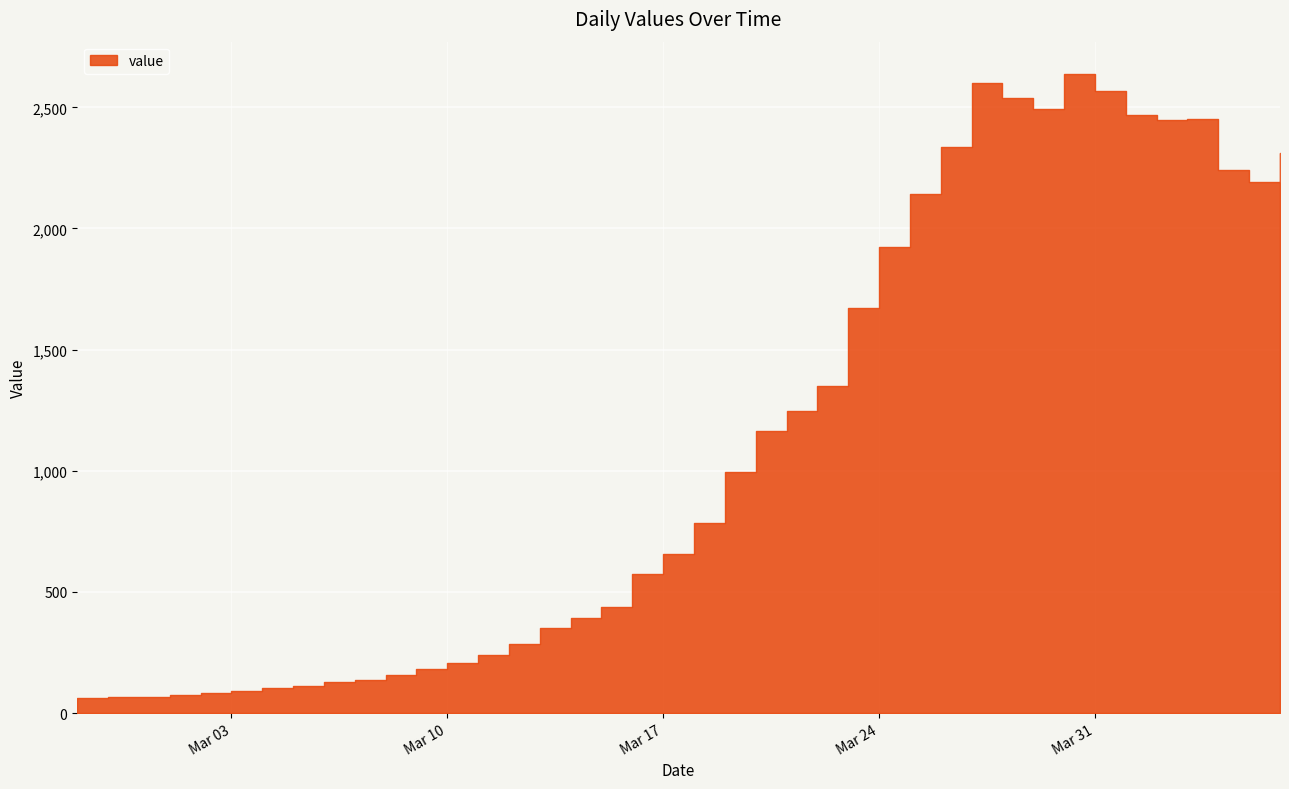

At which category does the chart reach its minimum across all series?

2020-02-27